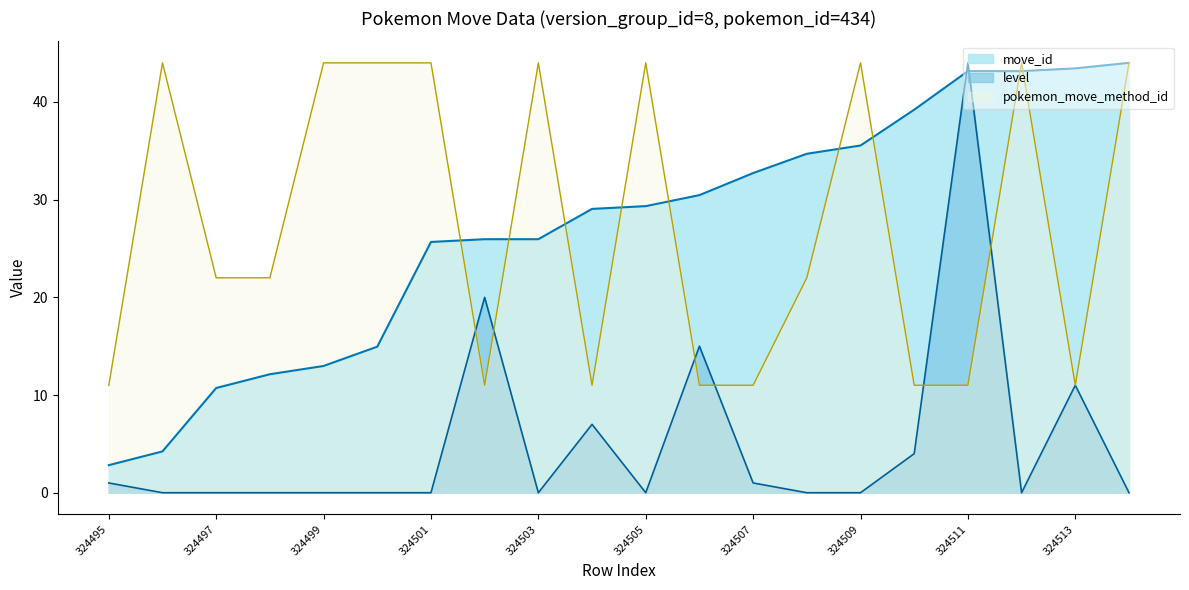

Reading left to right, what are all the values shown in this chart?

move_id: 2.8	4.2	10.7	12.1	13.0	14.9	25.7	25.9	25.9	29.1	29.3	30.5	32.7	34.7	35.5	39.2	43.2	43.2	43.4	44.0
level: 1.0	0.0	0.0	0.0	0.0	0.0	0.0	20.0	0.0	7.0	0.0	15.0	1.0	0.0	0.0	4.0	44.0	0.0	11.0	0.0
pokemon_move_method_id: 11.0	44.0	22.0	22.0	44.0	44.0	44.0	11.0	44.0	11.0	44.0	11.0	11.0	22.0	44.0	11.0	11.0	44.0	11.0	44.0